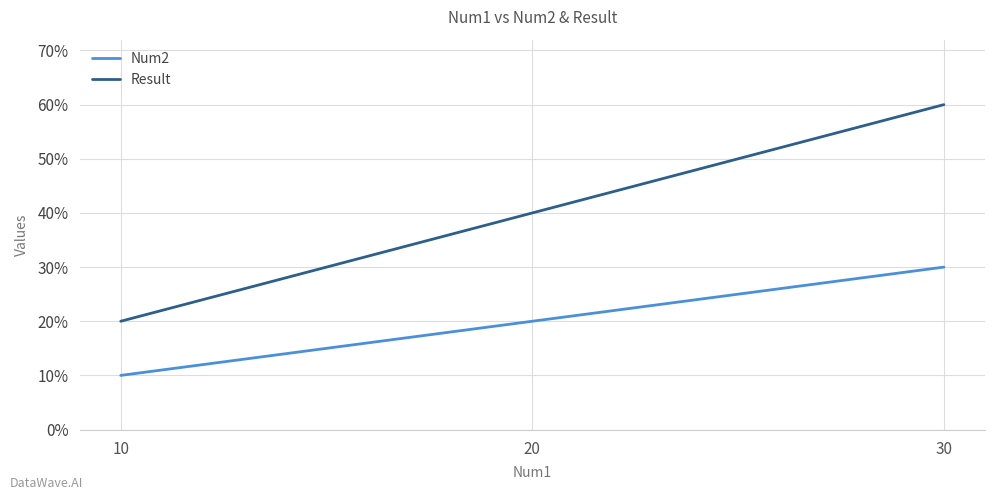

Is it true that Num2 equals 20 at 20?

True